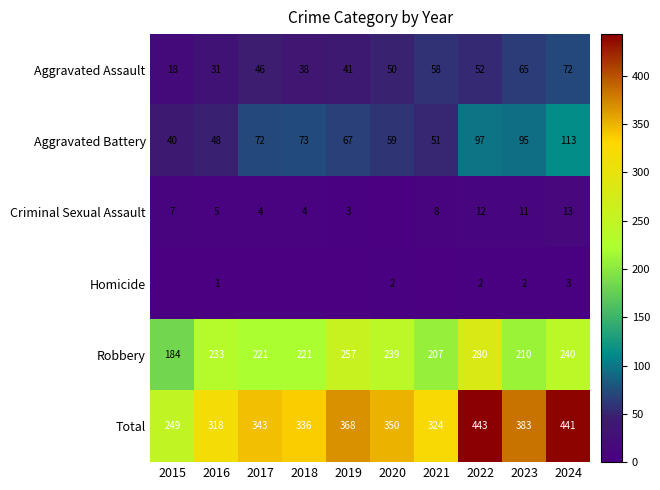

Is the value of Aggravated Battery at 2021 greater than the value of Total at 2019?

No